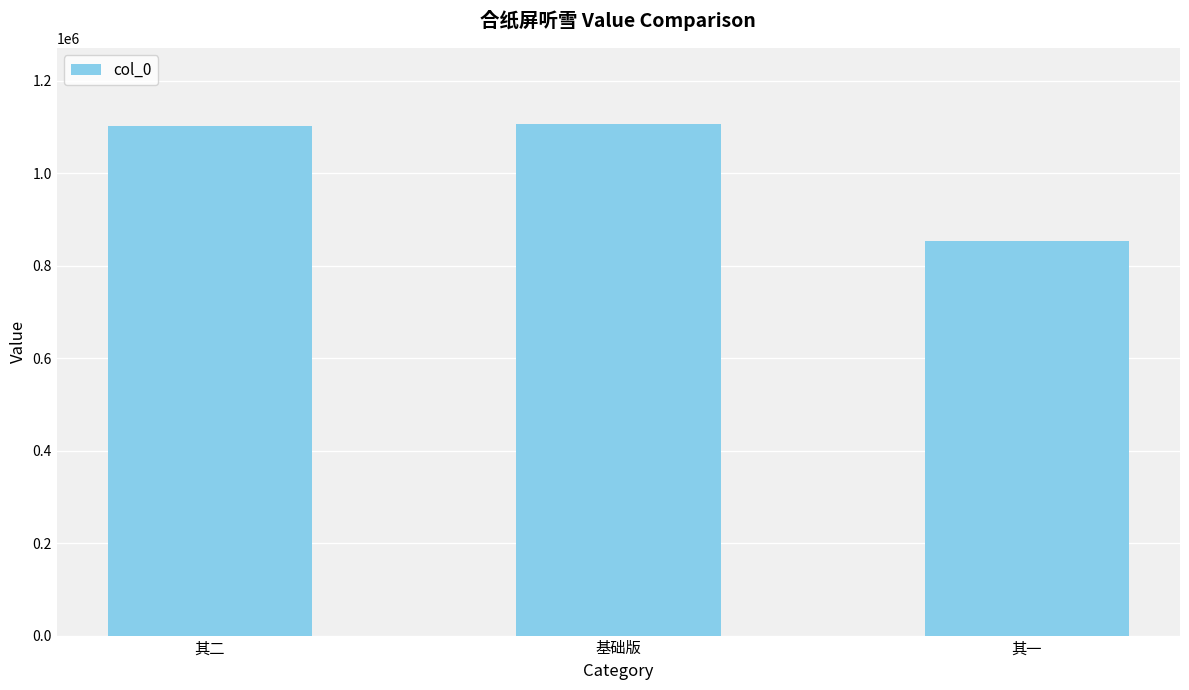

Does the chart contain any negative values?

No